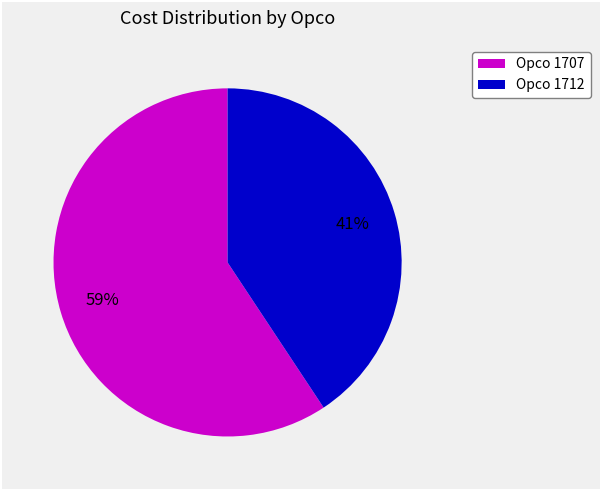

Count the number of slices in the pie.

2